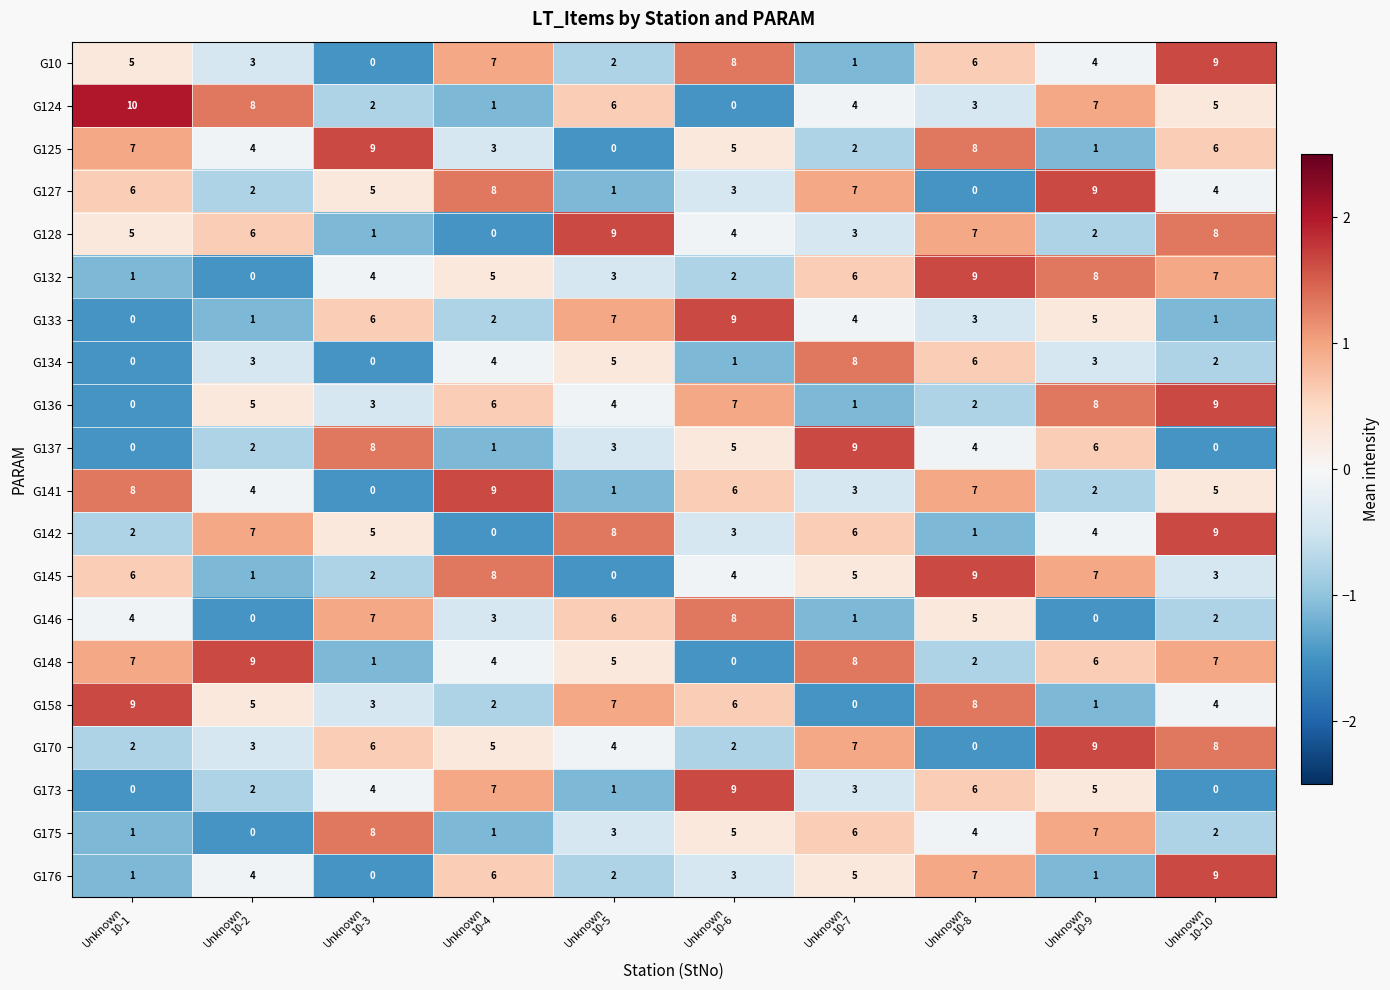

Count the G127 values in the range 2 to 7.

6